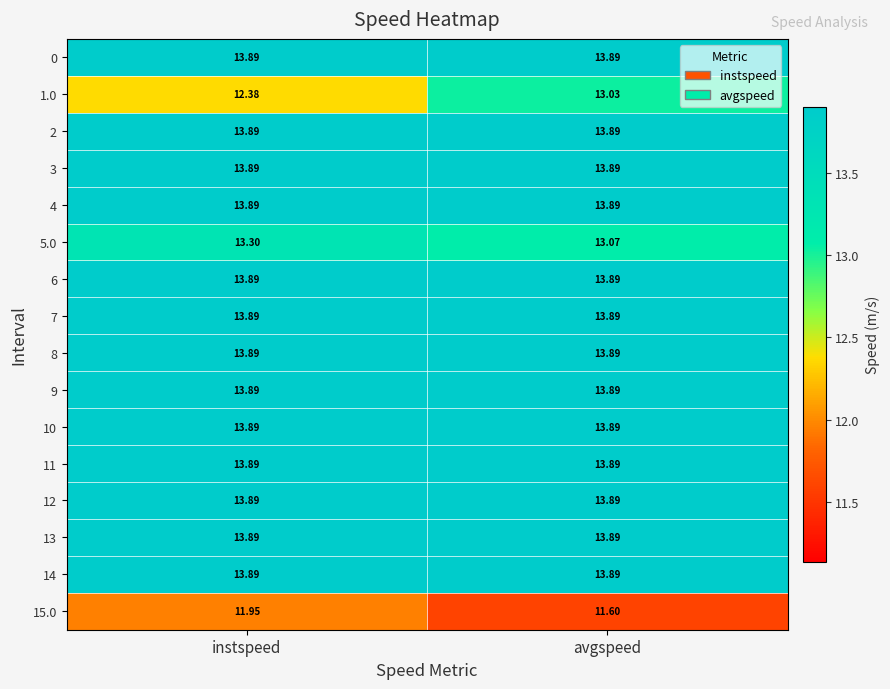

At which label does 1.0 first exceed 13?

avgspeed